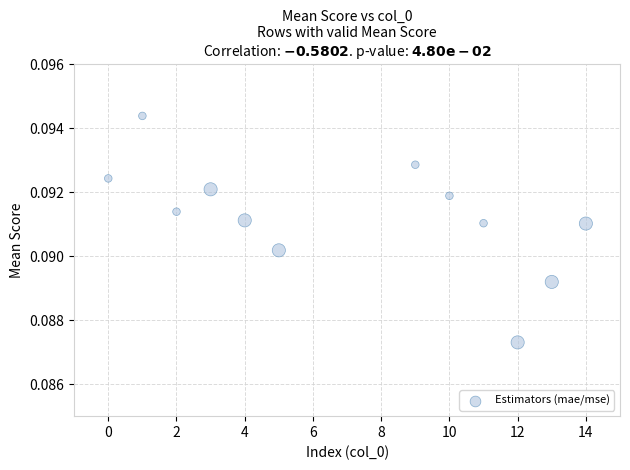

What is the average X value?

7.0